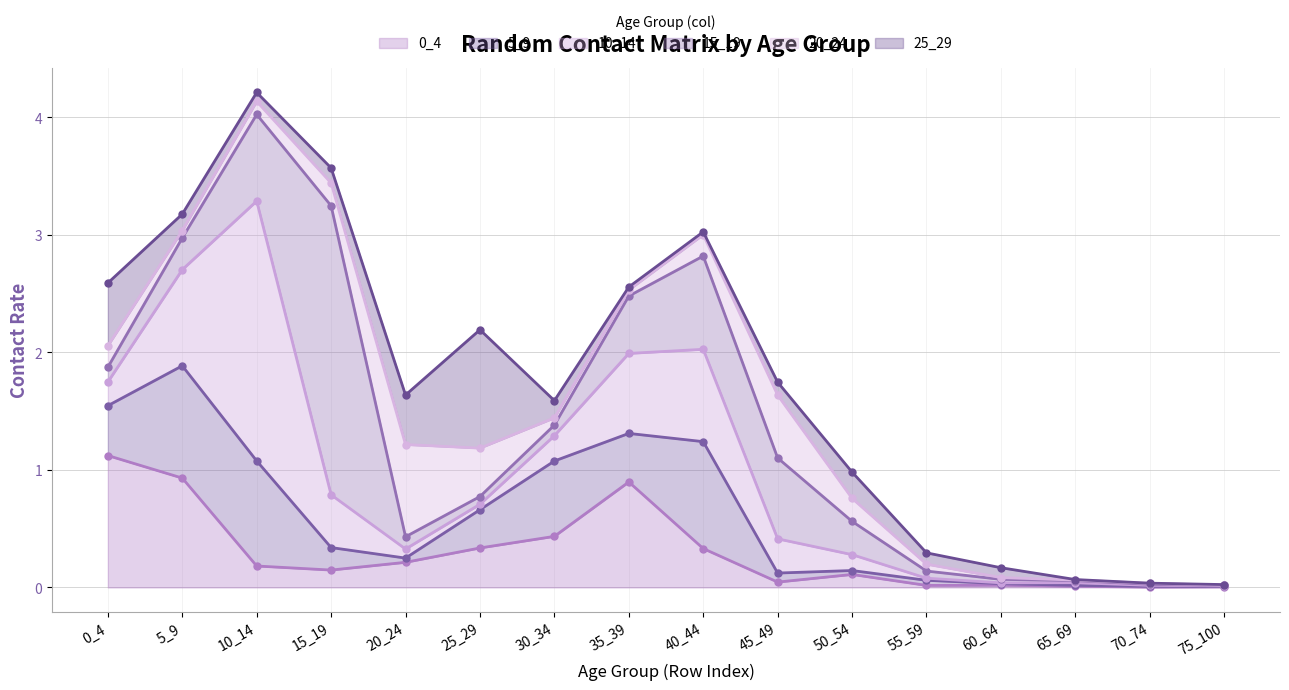

At which label is 20_24 closest to 0?

75_100